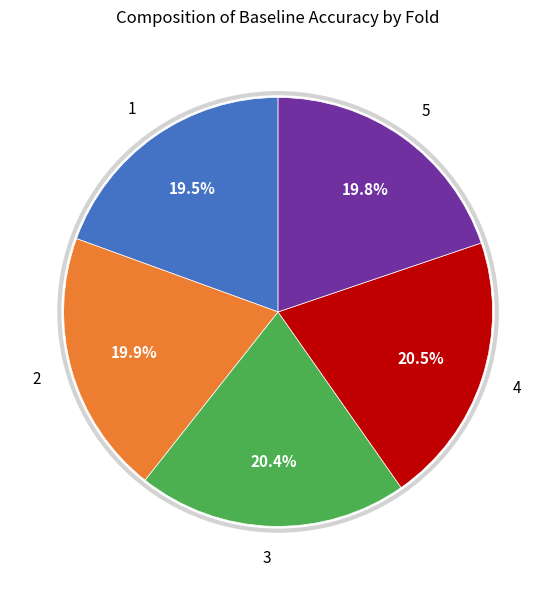

True or false: 2 accounts for 33% of the total.

False